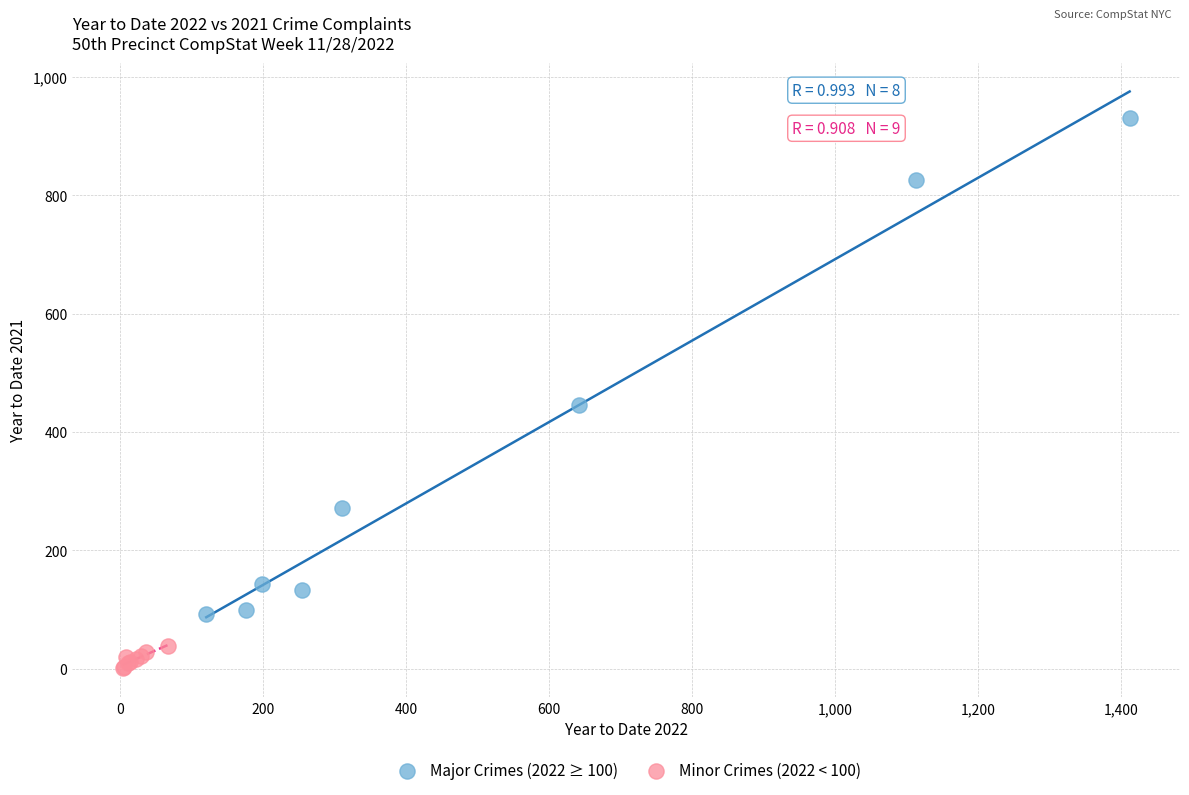

Which series has the largest Y range (max minus min)?

Major Crimes (2022 ≥ 100)